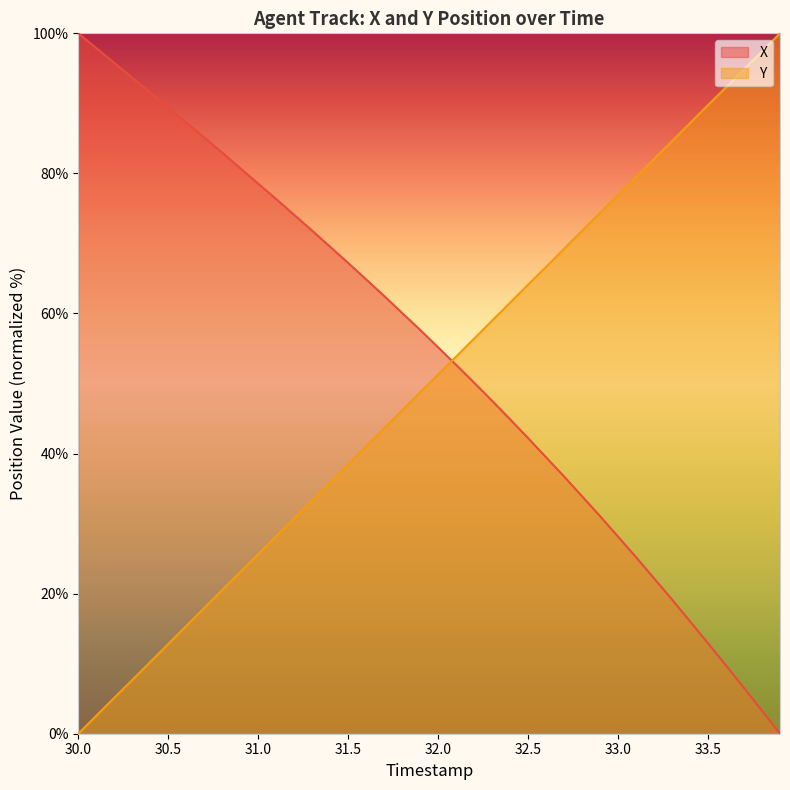

At how many categories does at least one series exceed 9?

40